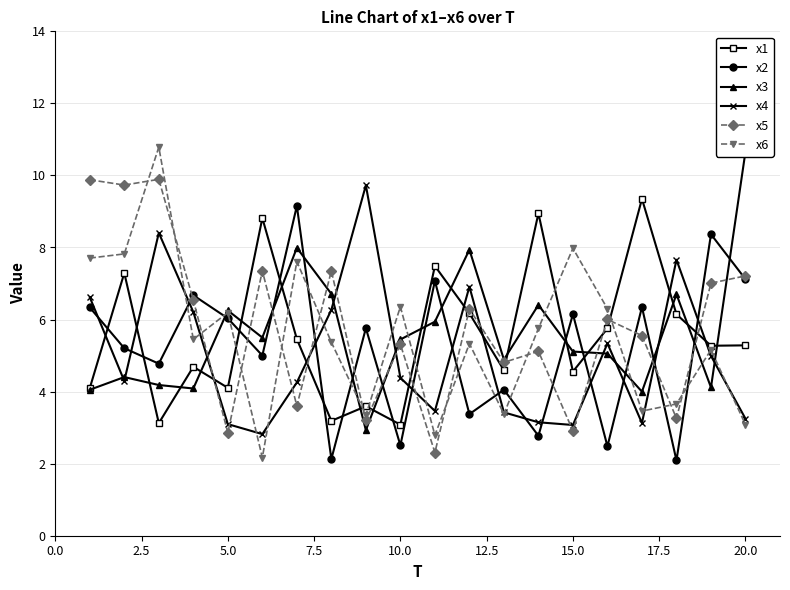

What is the highest value of the x2 series?

9.2